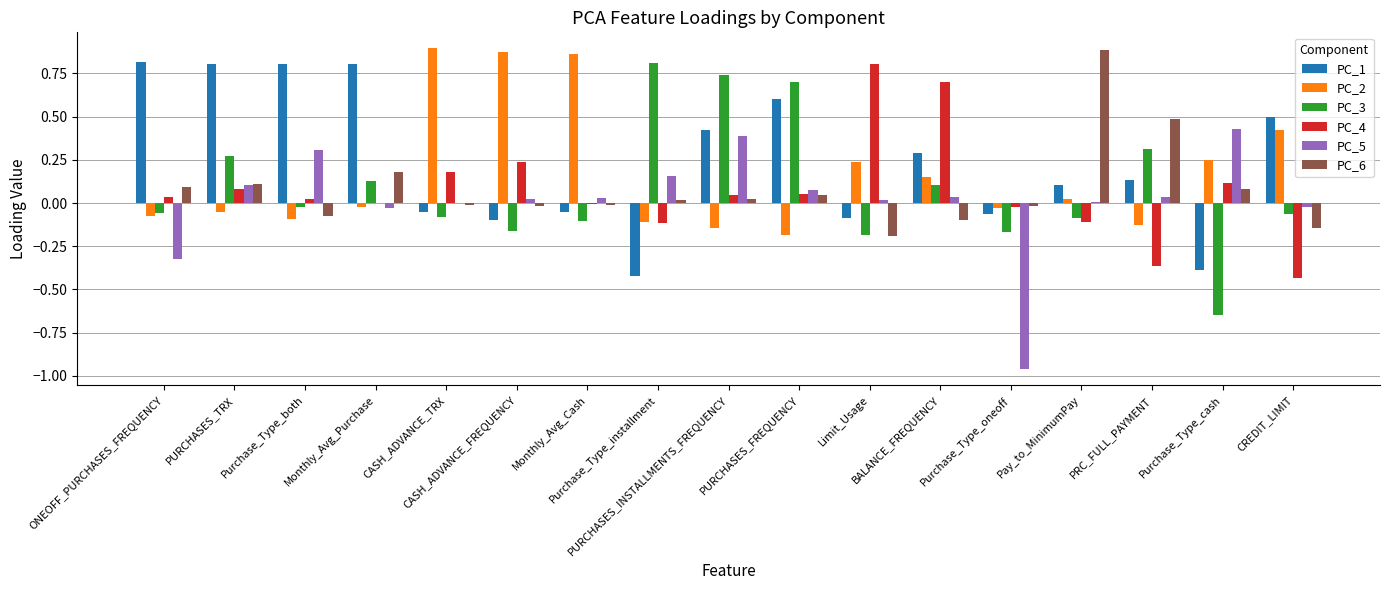

Are the bars horizontal?

No